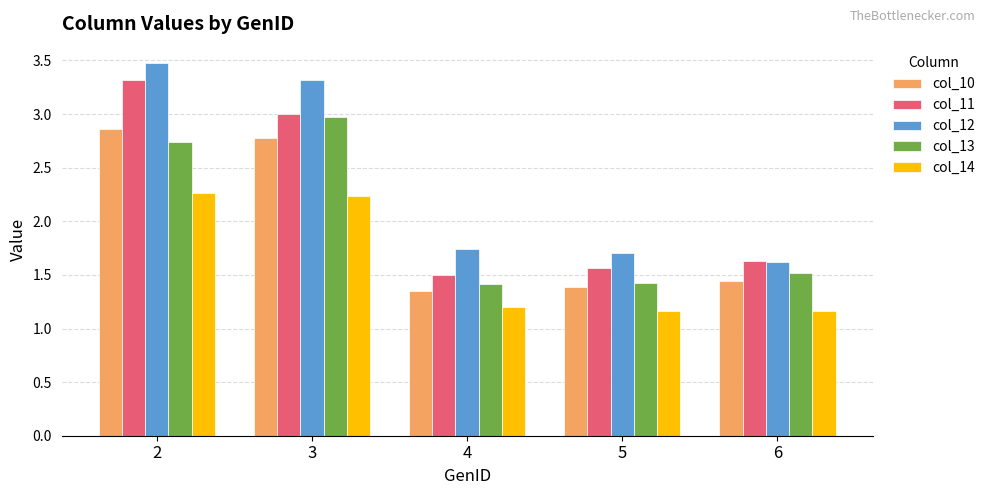

True or false: col_11 has a value of 3.0 at 3.

True